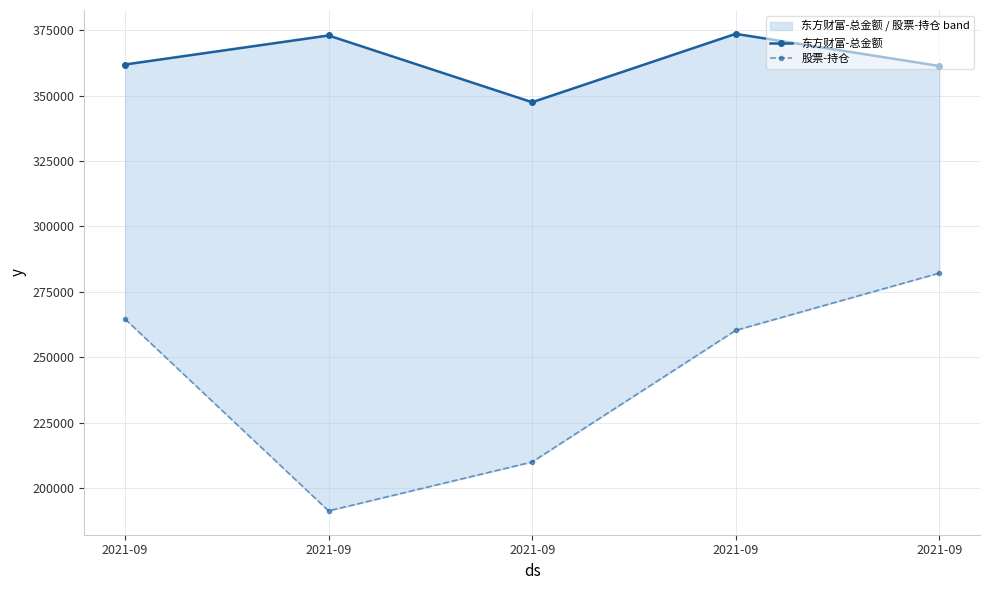

Rank the series by their average value, from highest to lowest.

东方财富-总金额, 股票-持仓